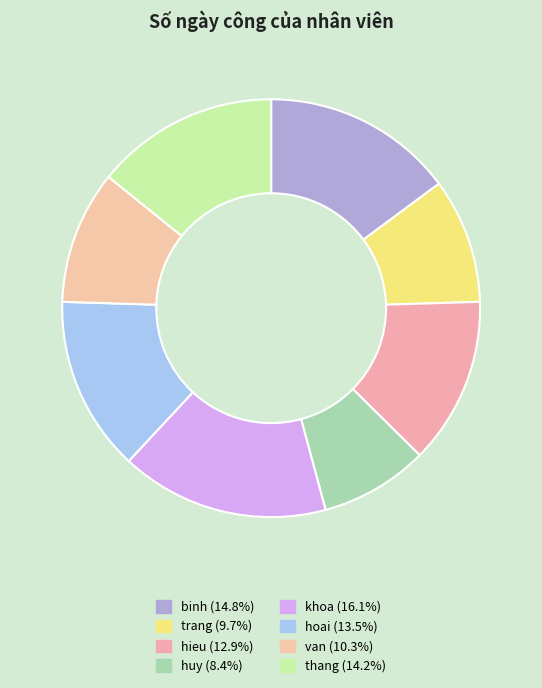

How many slices are in this pie chart?

8